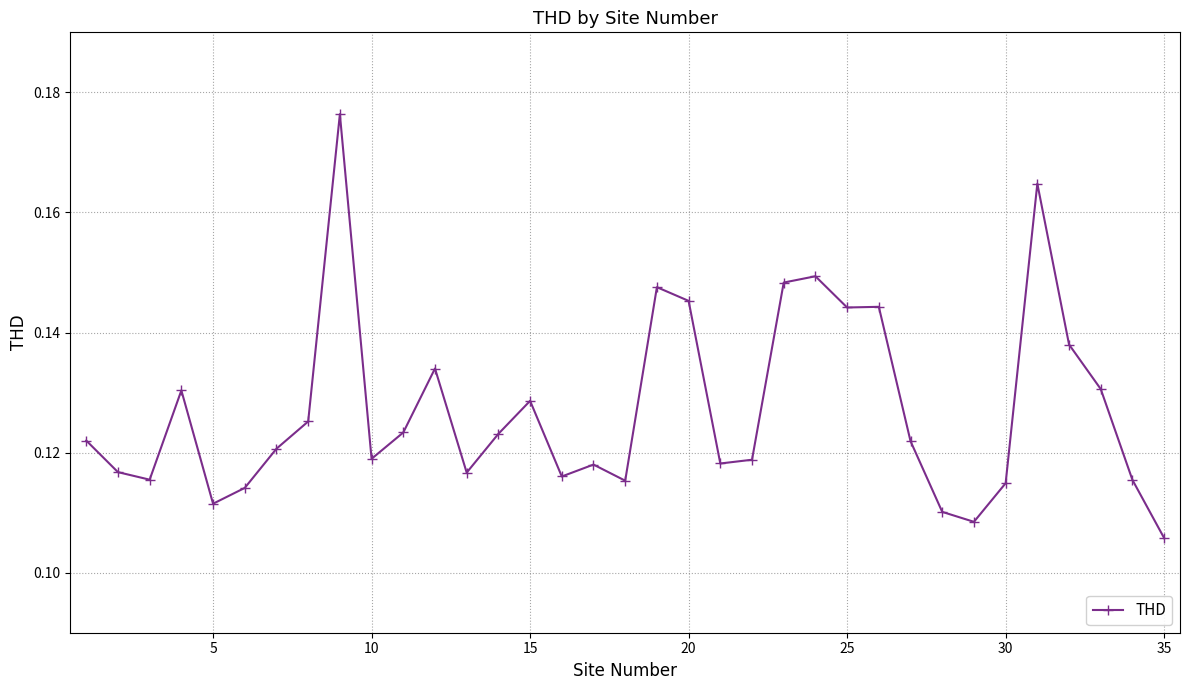

True or false: the data has more than 1 interior local peaks.

True